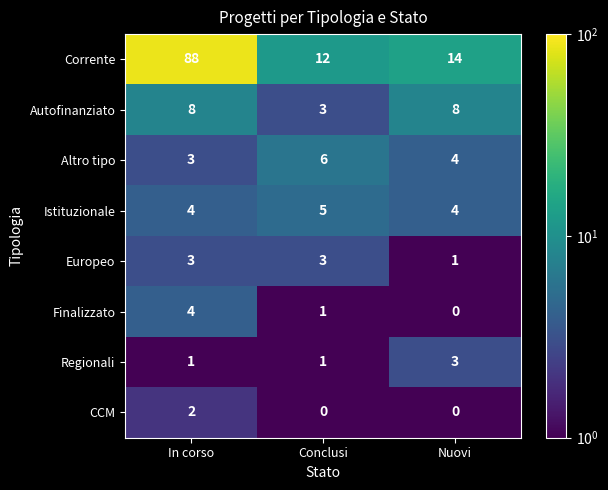

The value of Istituzionale at In corso is 4. True or false?

True